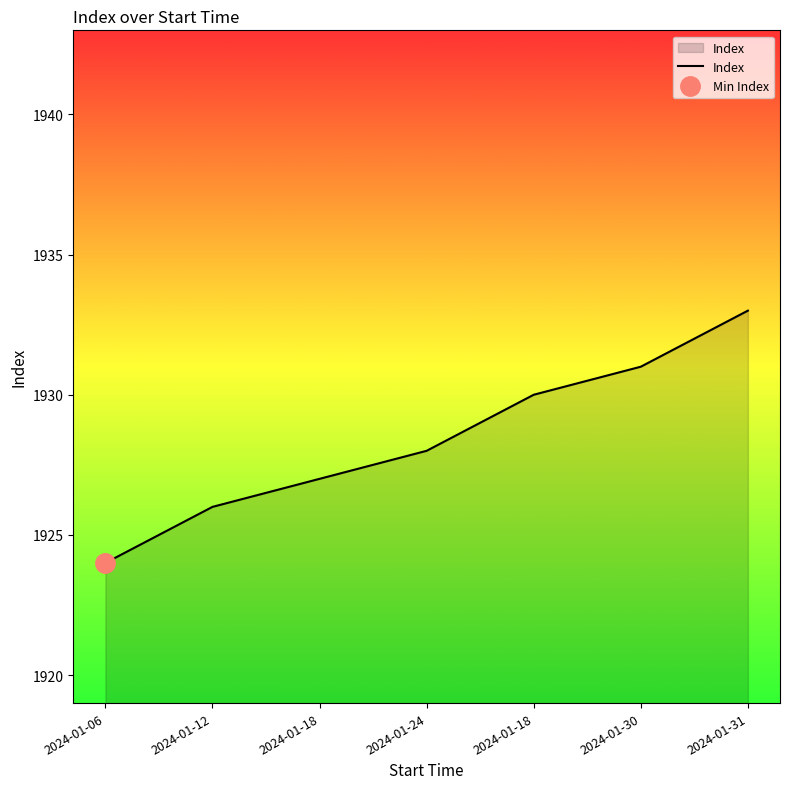

What is the difference between the second highest and second lowest values?

5